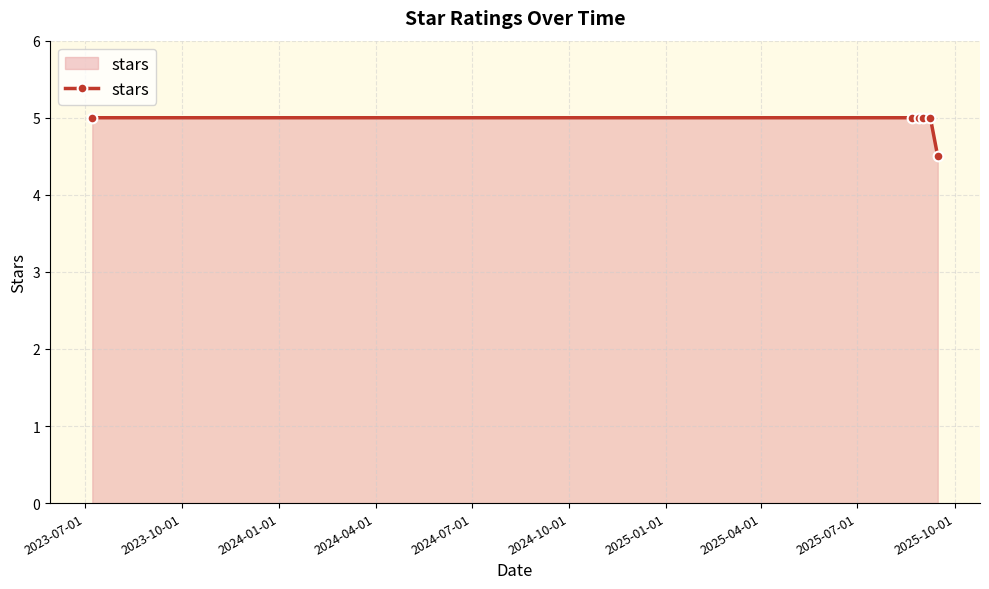

What is the value of the 1st point from the left?

5.0